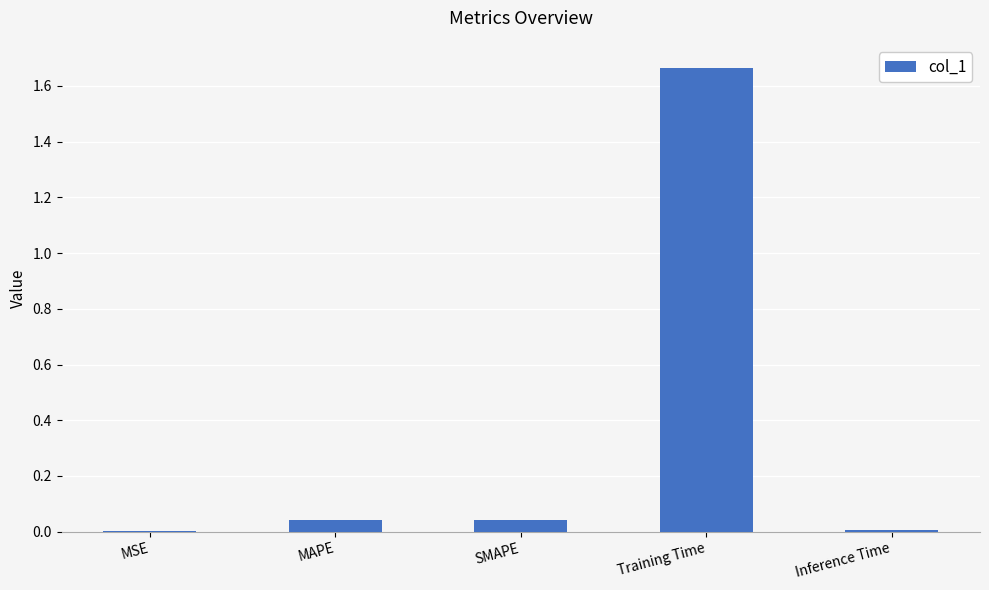

Which has a higher value, SMAPE or Training Time?

Training Time